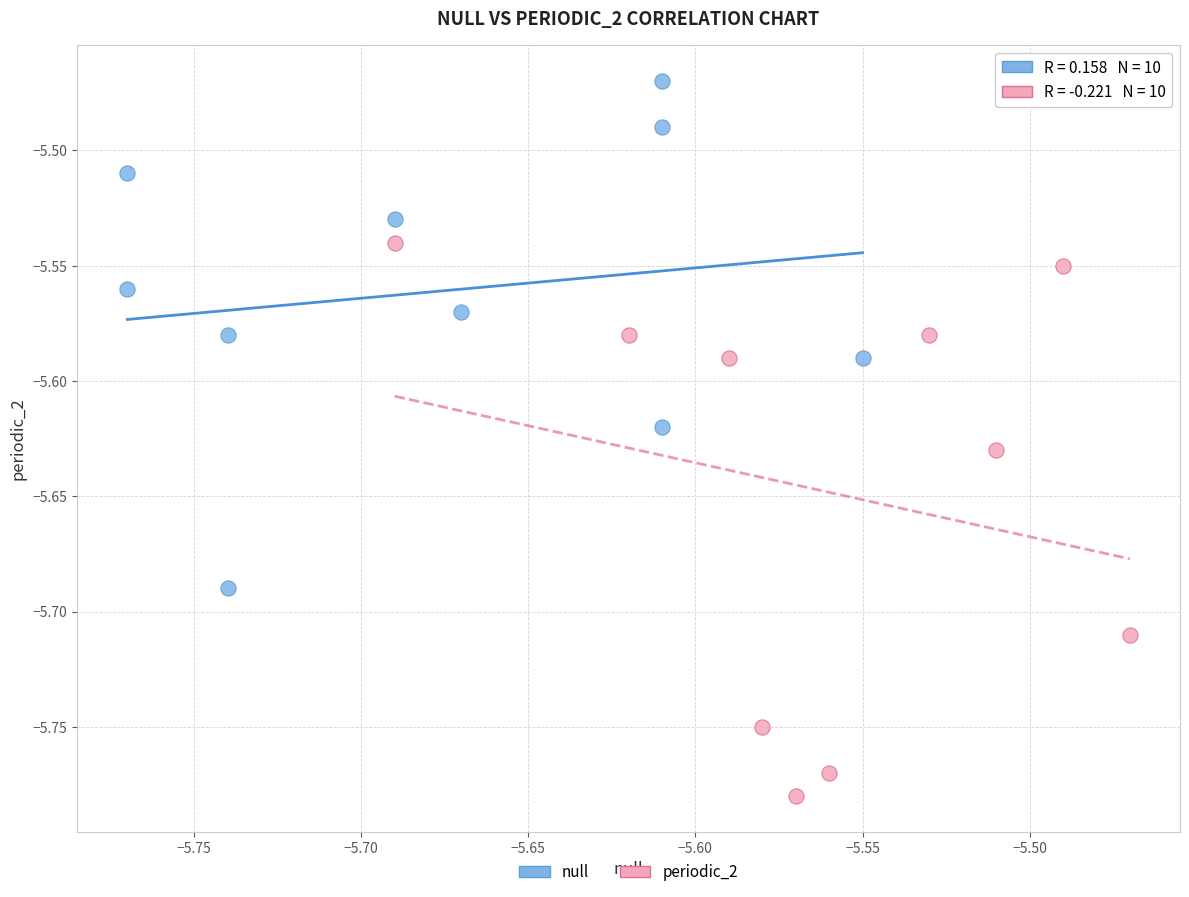

Which series reaches the maximum Y coordinate?

null